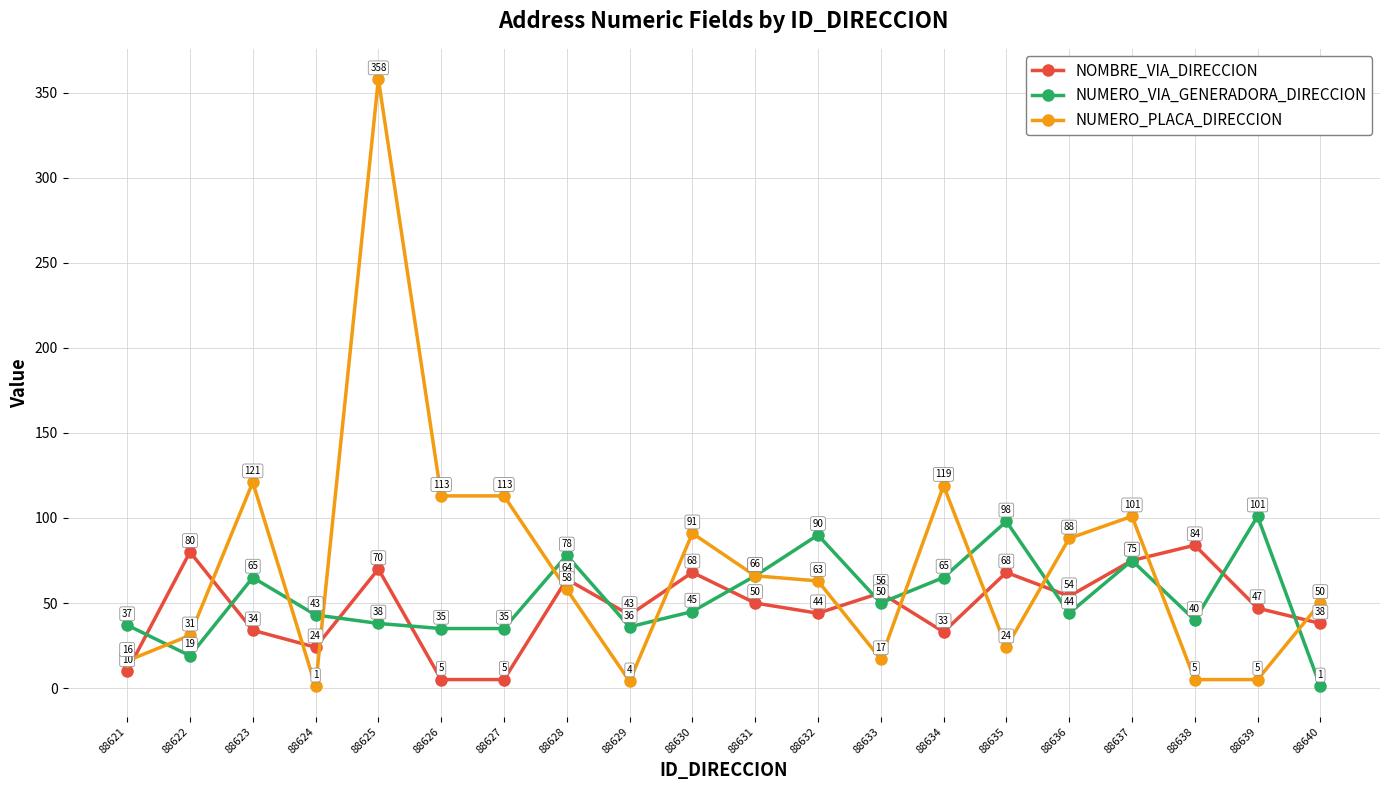

What are all the series names shown in the legend?

NOMBRE_VIA_DIRECCION, NUMERO_VIA_GENERADORA_DIRECCION, NUMERO_PLACA_DIRECCION